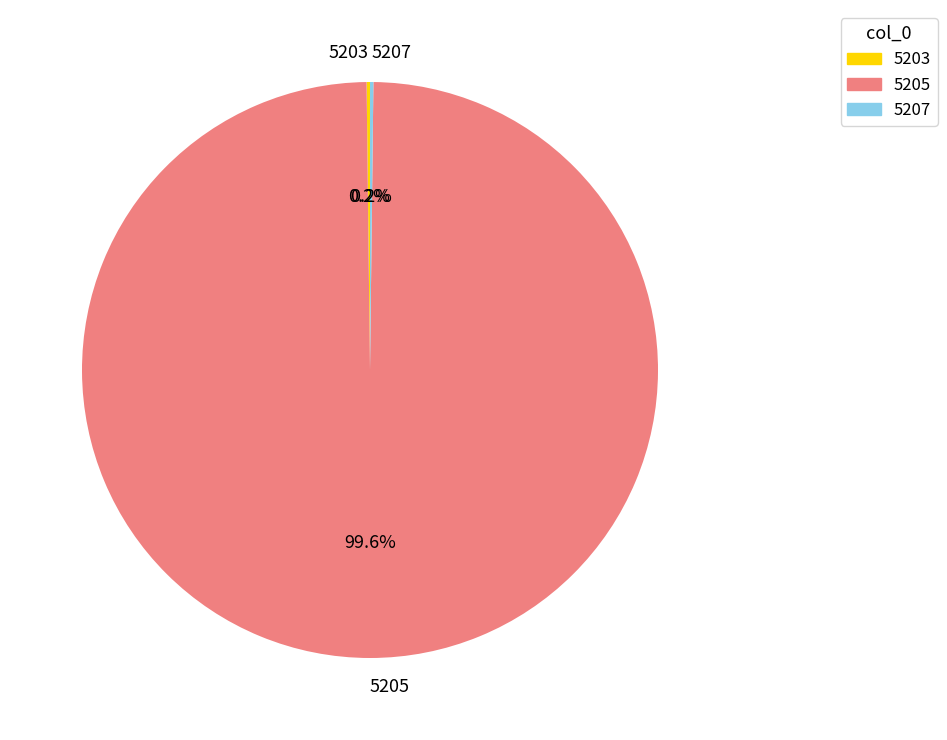

What is the largest slice in the pie chart?

5205